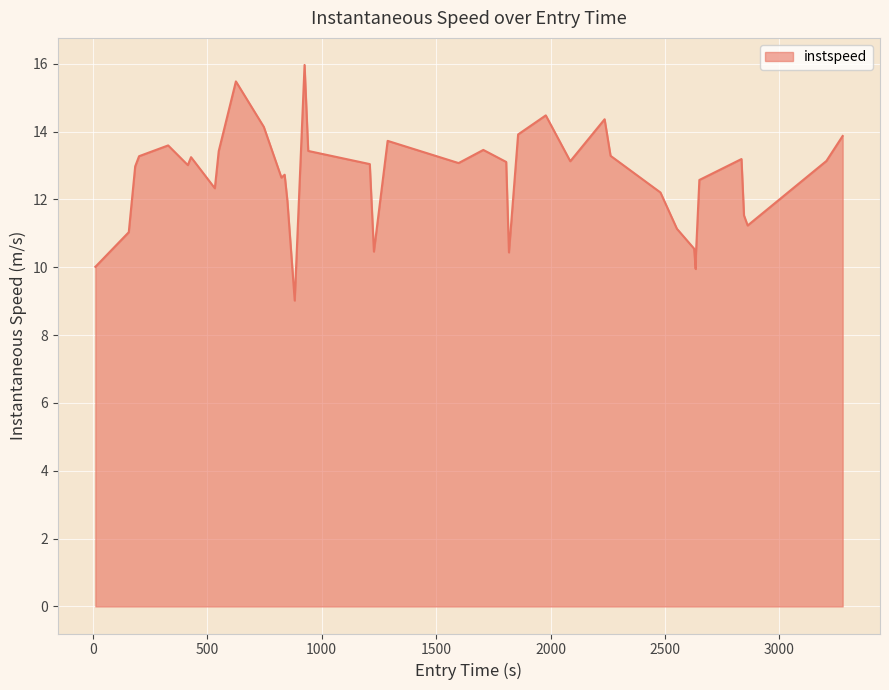

What is the maximum value shown in the chart?

16.0